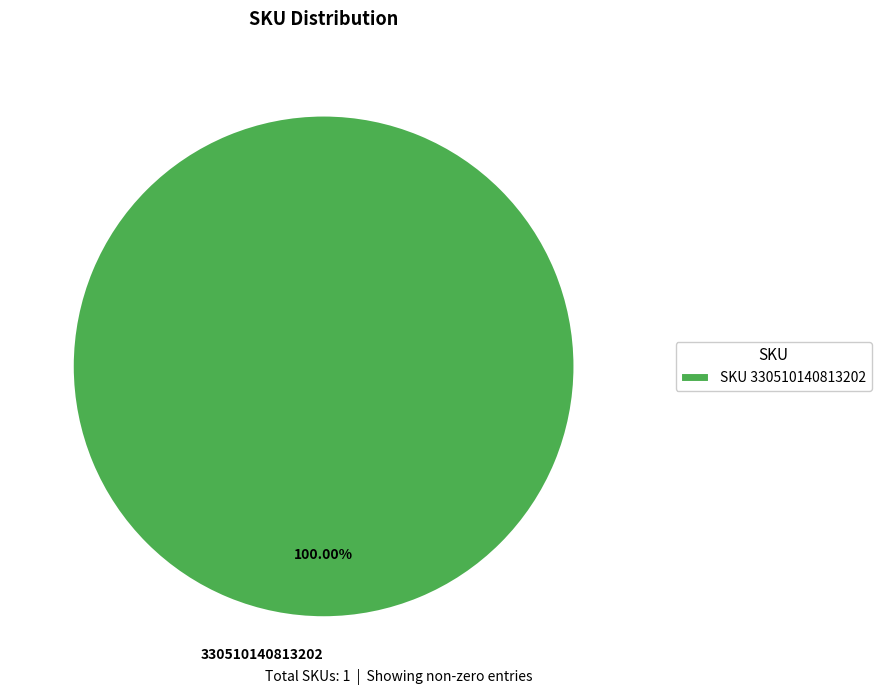

Does any single category account for the majority?

Yes